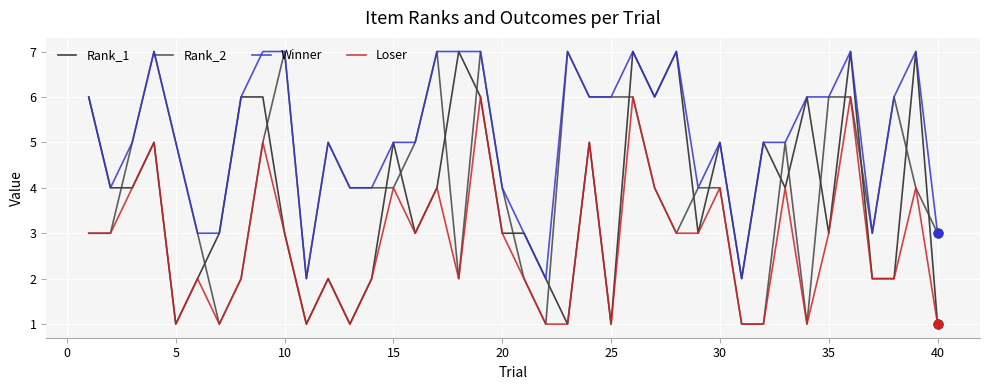

Which series has the largest total across all categories?

Winner